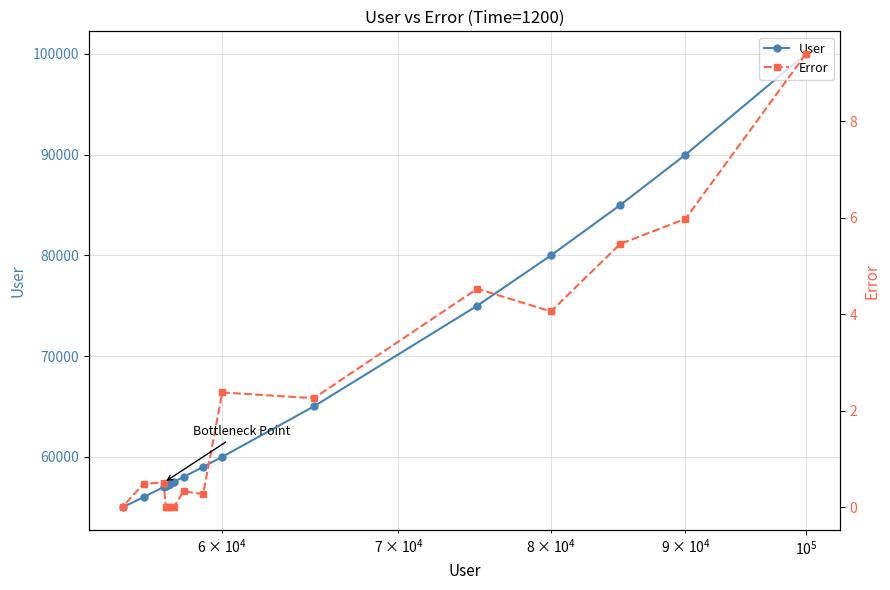

What is the maximum value for User?

100000